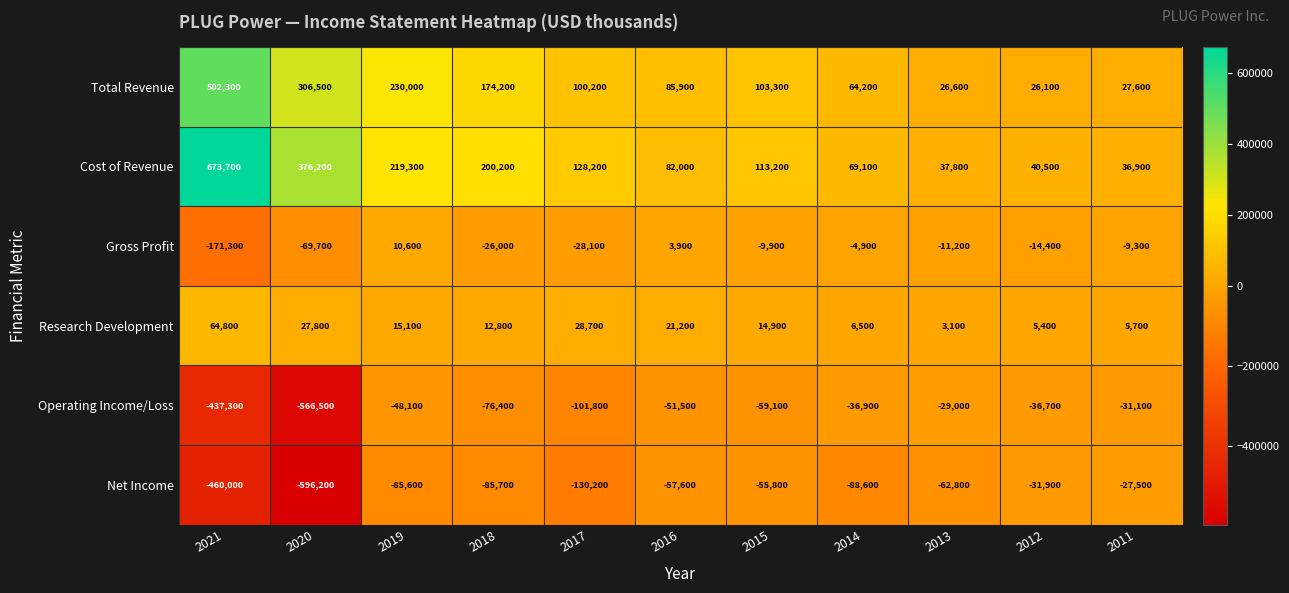

The Cost of Revenue series shows 45635 at 2014. True or false?

False